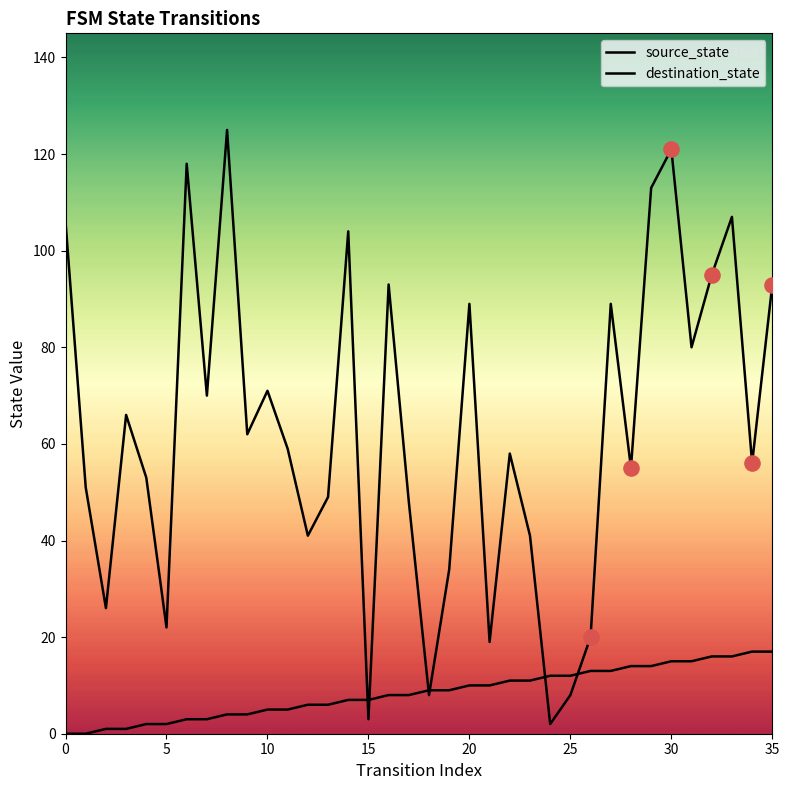

How many lines are shown in the chart?

2